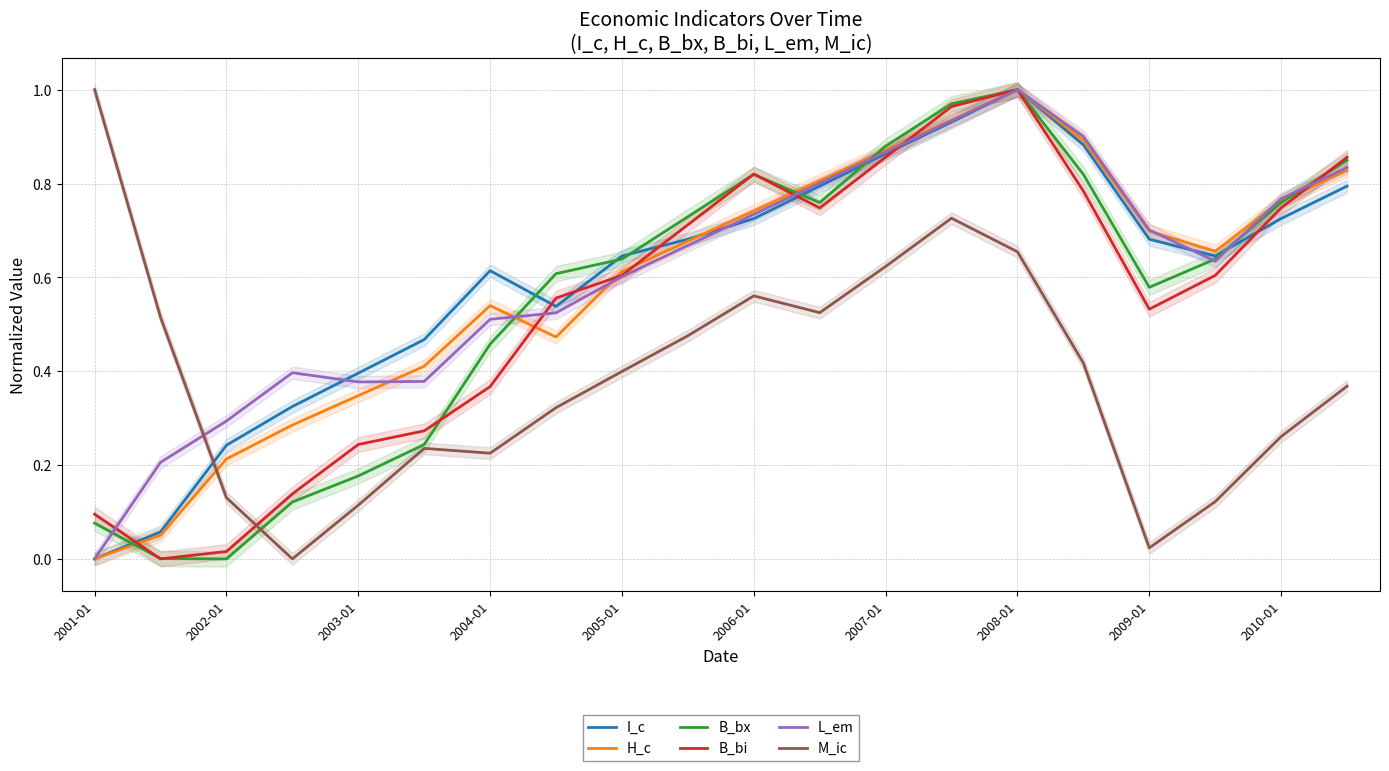

The value of L_em at 2005-01 is 0.3. True or false?

False